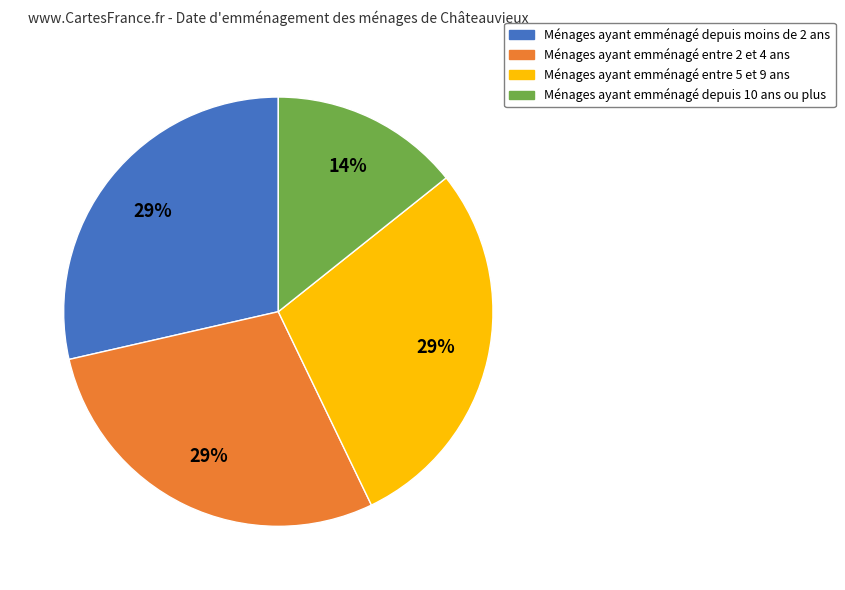

To the nearest percent, what is the average slice percentage?

25%